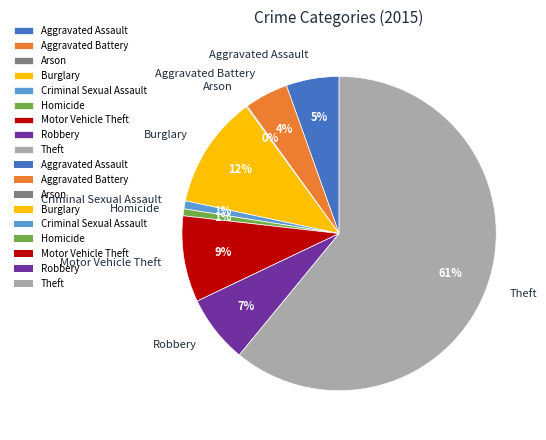

To the nearest percent, what is the difference between the Burglary and Robbery slice percentages?

5%